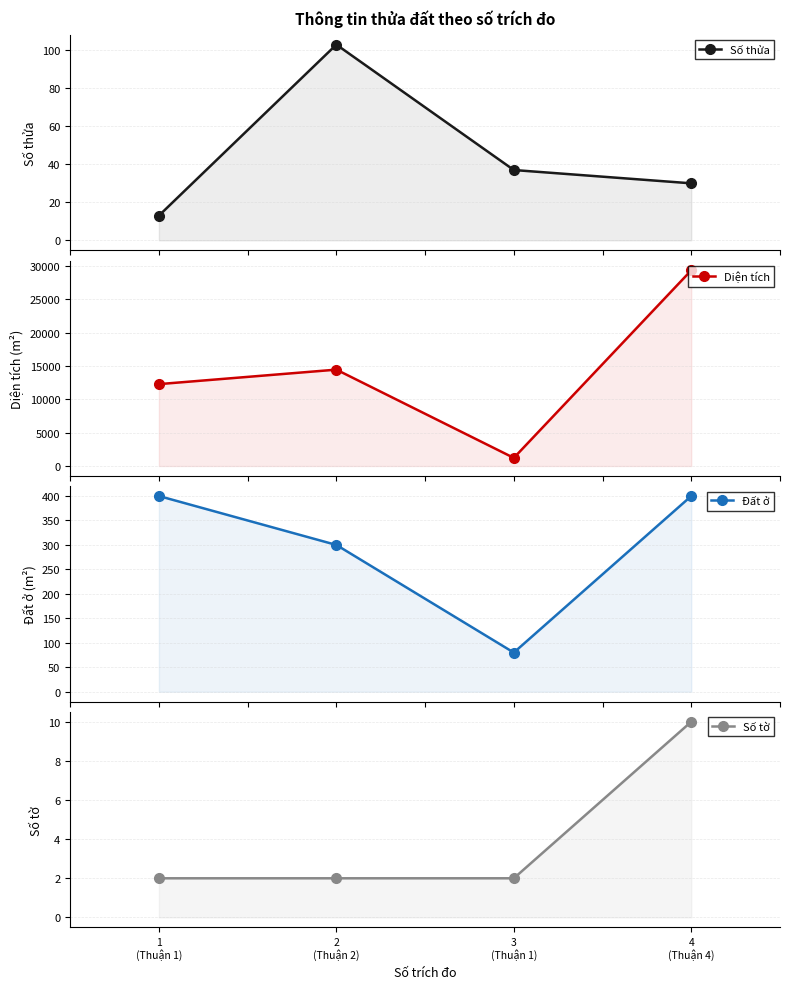

Rank the series by their maximum value, from lowest to highest.

Số tờ, Số thửa, Đất ở, Diện tích